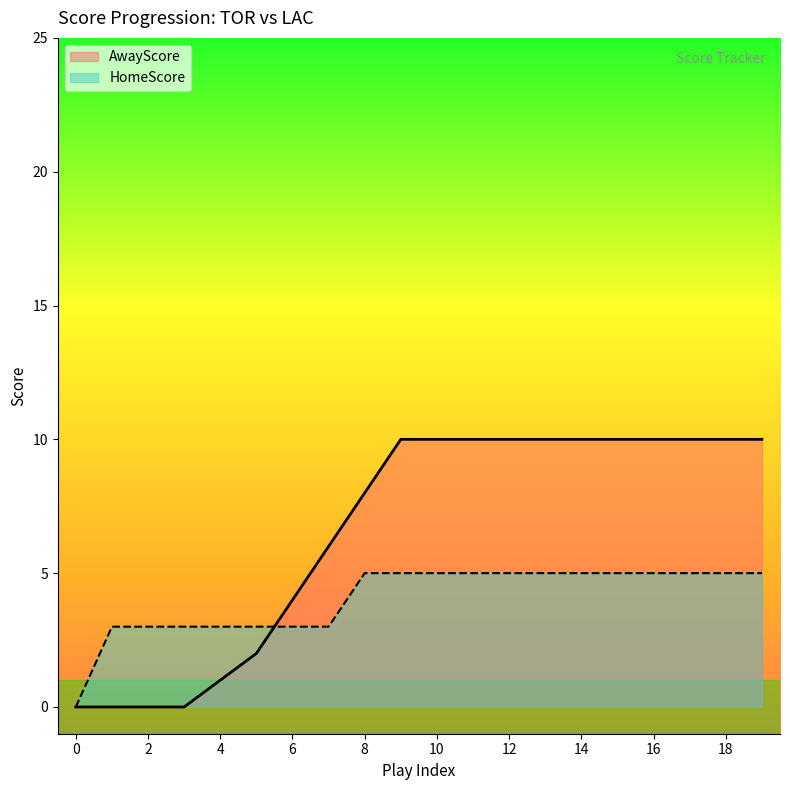

Between which two adjacent categories do HomeScore and AwayScore first intersect?

5 and 6